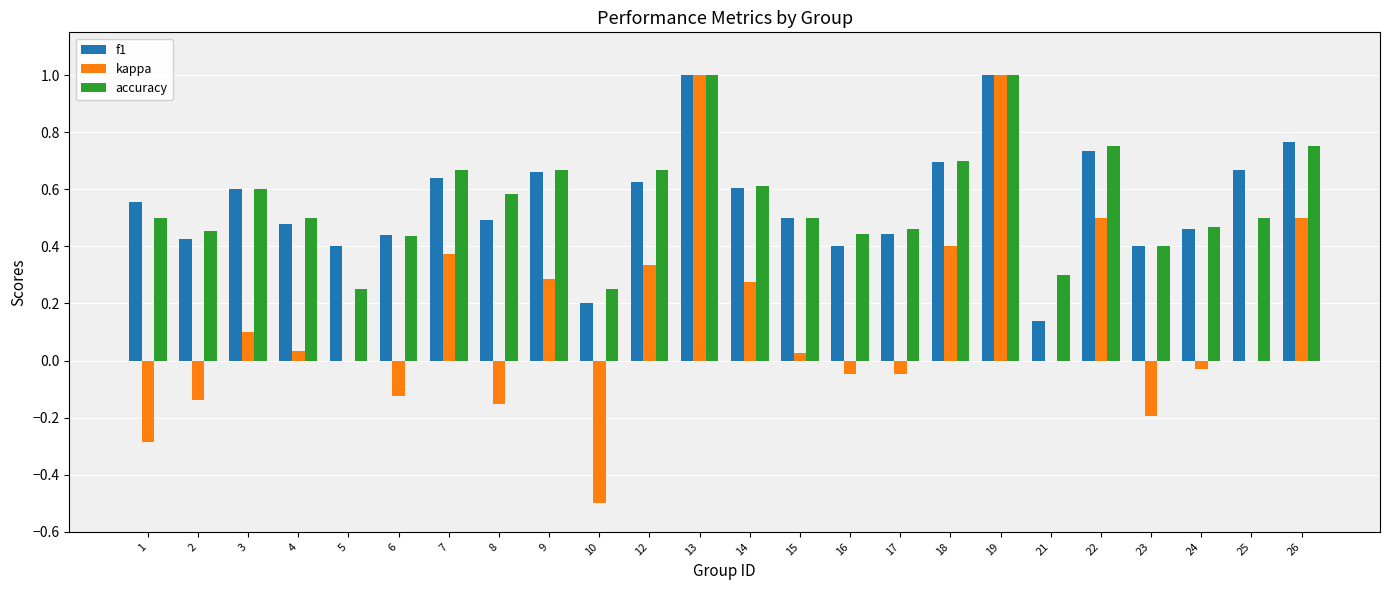

What is the sum of the accuracy values at 24 and 9?

1.1